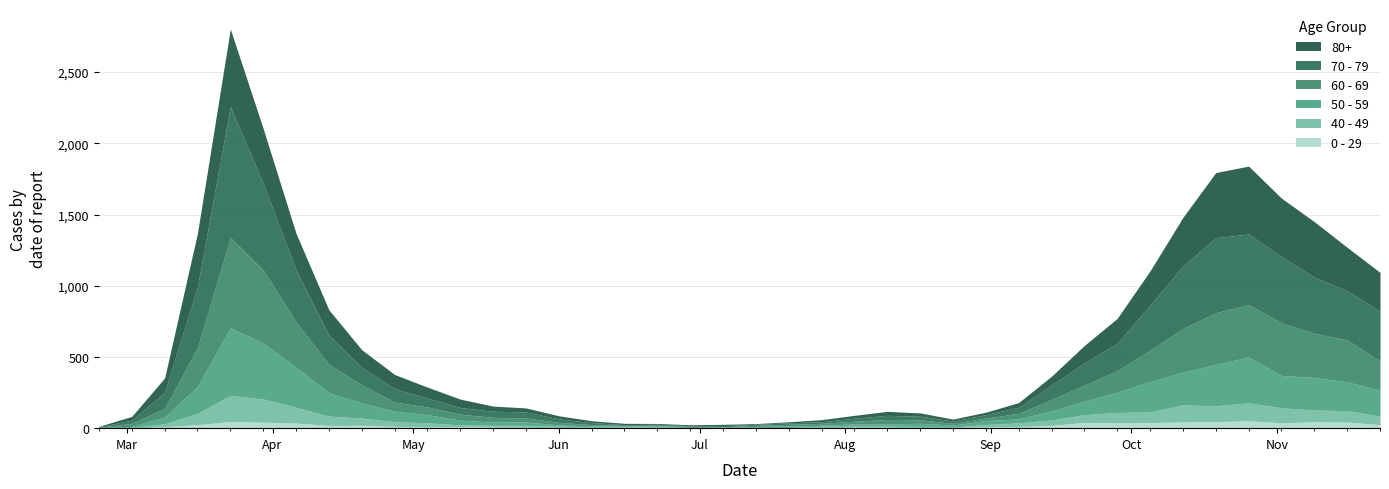

How many values in the 50 - 59 series are below 48?

20